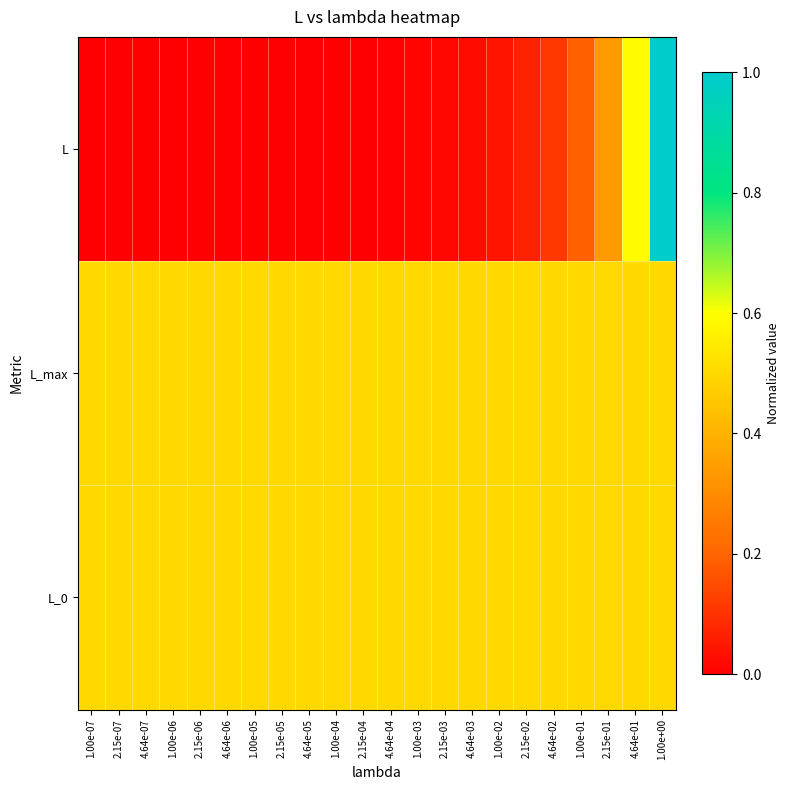

Which has a higher value, 4.64e-05 or 1.00e-03?

1.00e-03